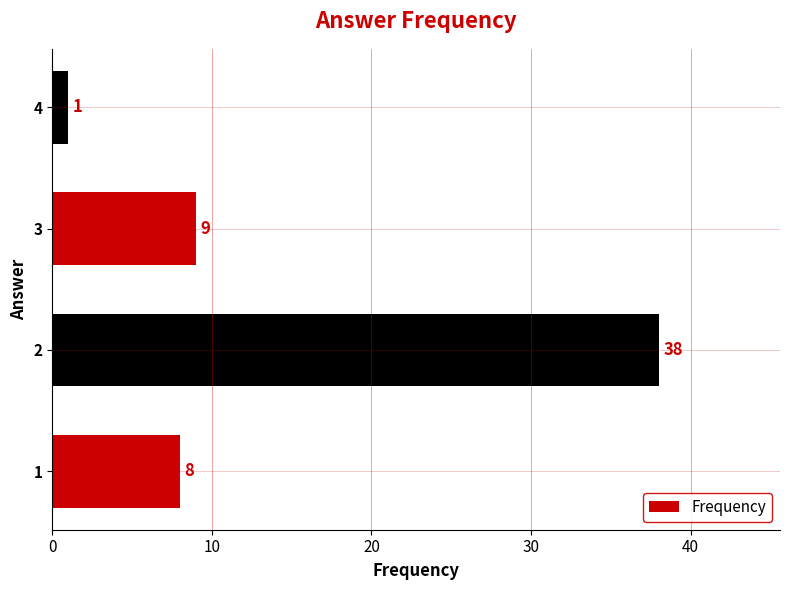

The chart shows a value of 24 at 2. True or false?

False